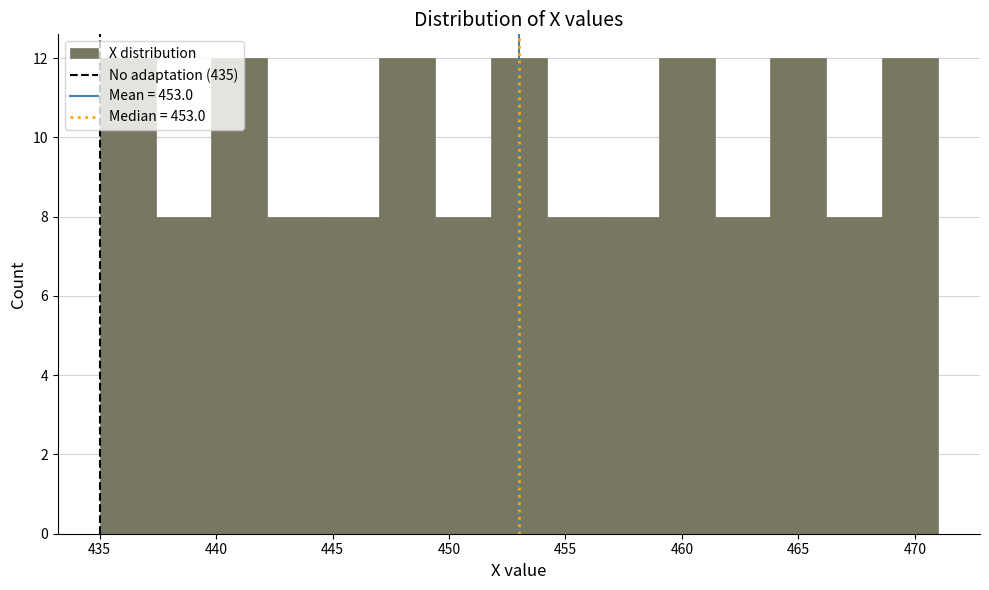

Reading left to right, transcribe this chart: for each bar, give the range it covers on the x-axis and its height. Neither the bar edges nor the heights are printed on the chart, so give them approximately, as read against the axes.

435.0 to 437.4: 12
437.4 to 439.8: 8
439.8 to 442.2: 12
442.2 to 444.6: 8
444.6 to 447.0: 8
447.0 to 449.4: 12
449.4 to 451.8: 8
451.8 to 454.2: 12
454.2 to 456.6: 8
456.6 to 459.0: 8
459.0 to 461.4: 12
461.4 to 463.8: 8
463.8 to 466.2: 12
466.2 to 468.6: 8
468.6 to 471.0: 12